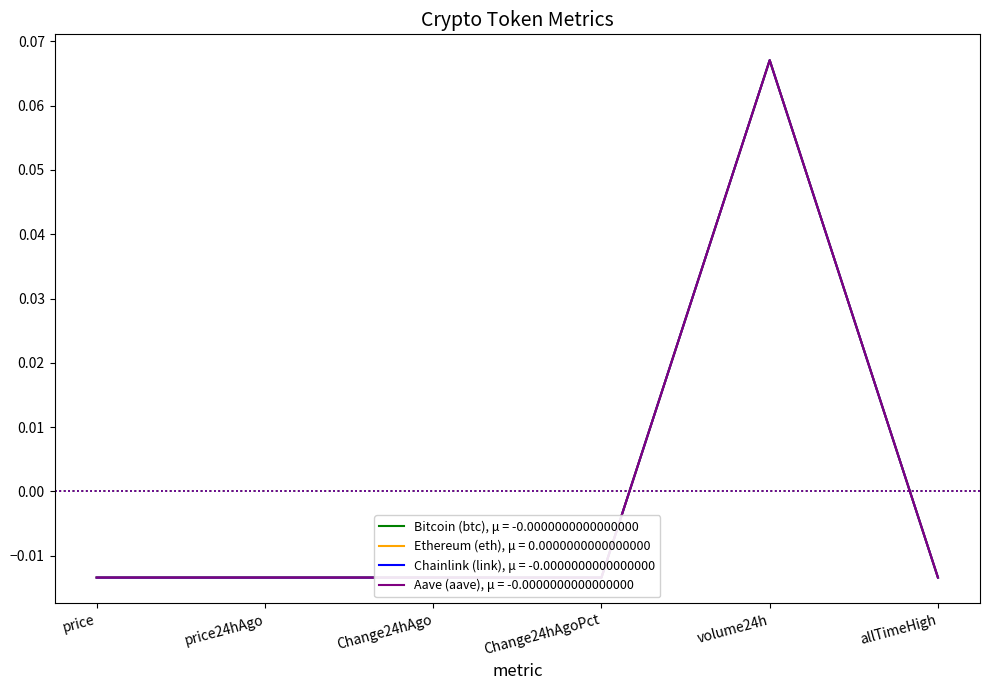

Which category has the lowest value across all series?

Change24hAgo